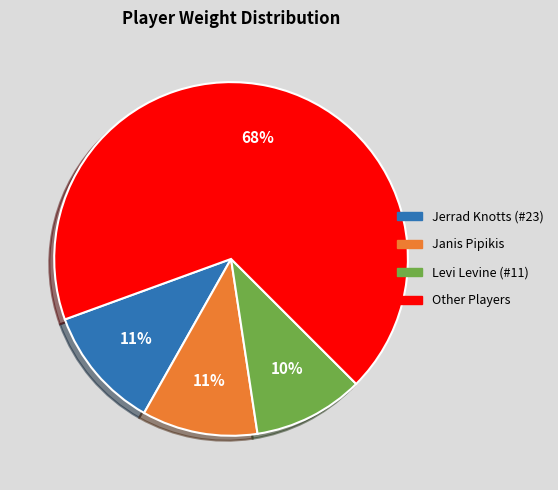

Does any single category account for the majority?

Yes